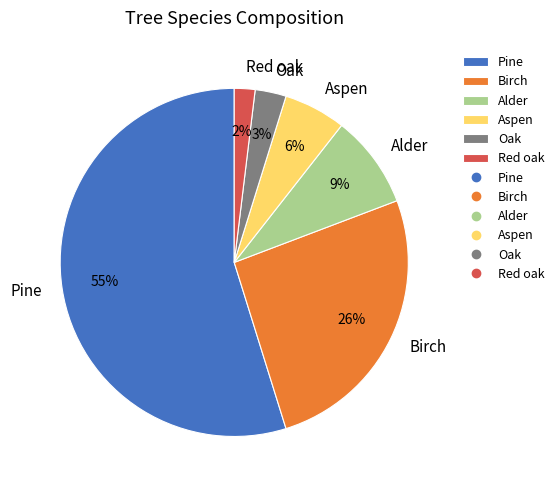

Which has a higher value, Red oak or Birch?

Birch